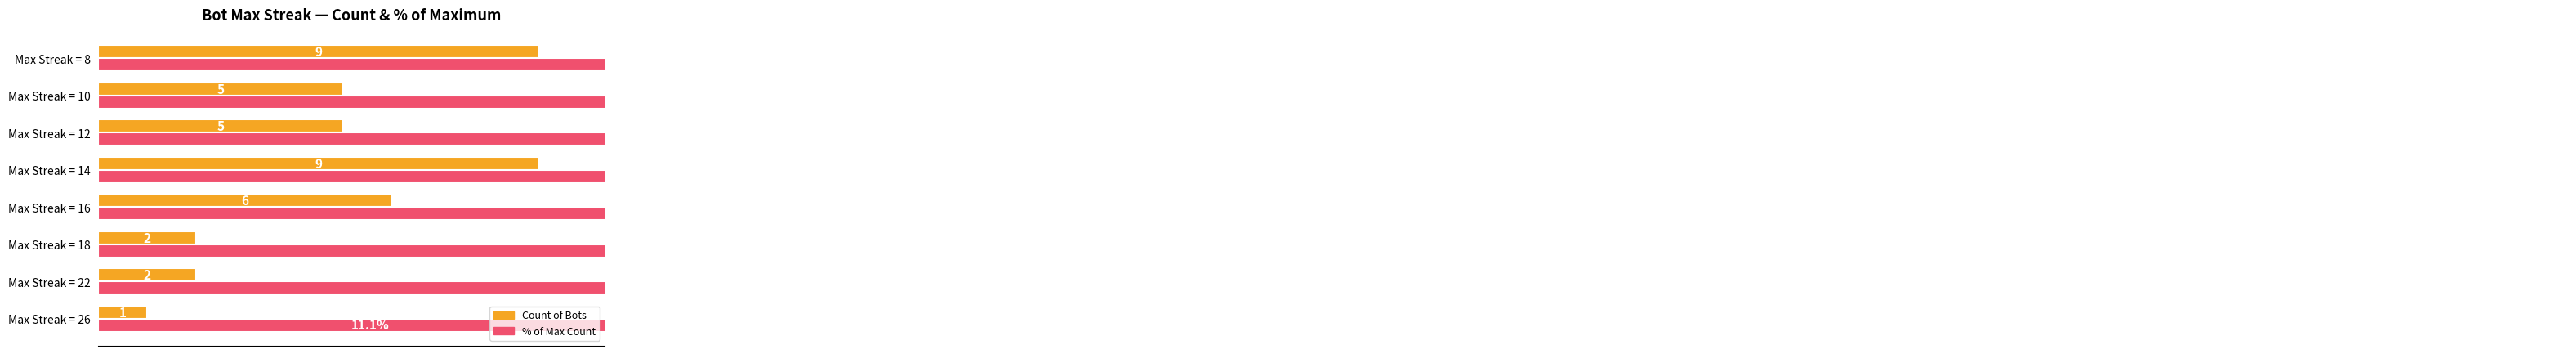

List the series in order of their overall mean, highest first.

% of Max Count, Count of Bots